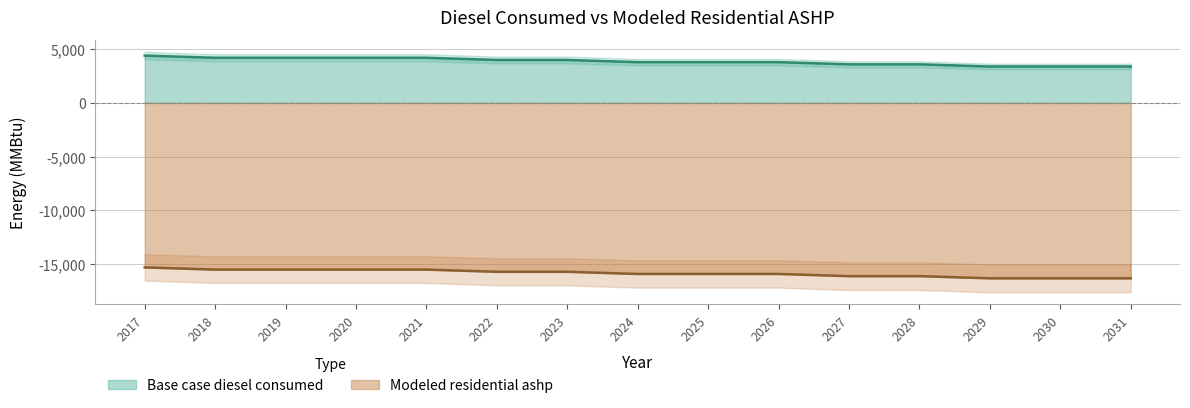

Rank the series at 2018 from highest to lowest value.

Base case diesel consumed, Modeled residential ashp